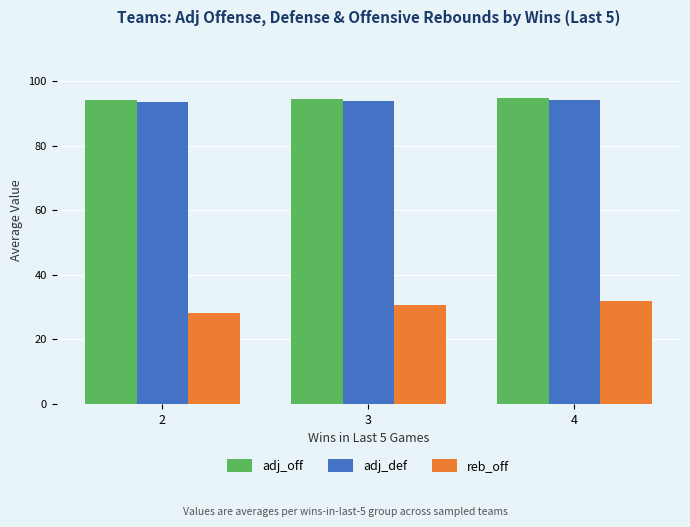

Which category has the lowest value across all series?

2